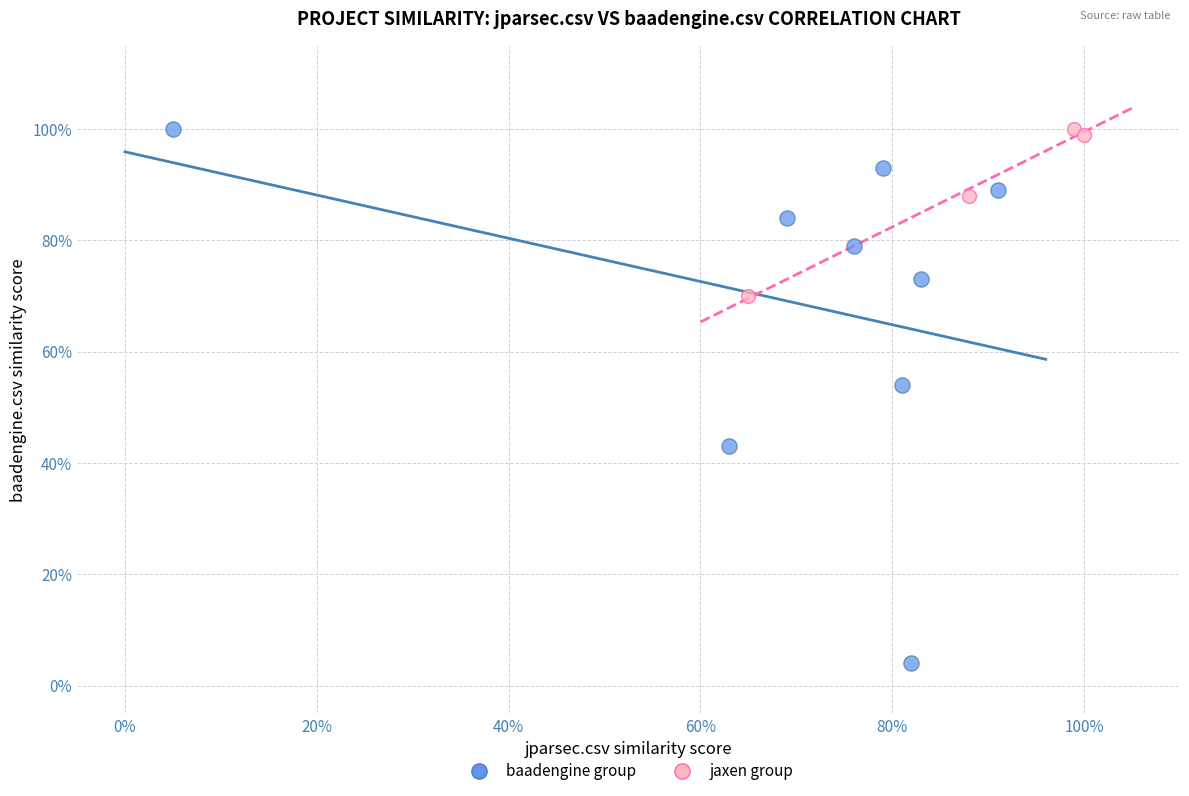

What are all the series names shown in the legend?

baadengine group, jaxen group